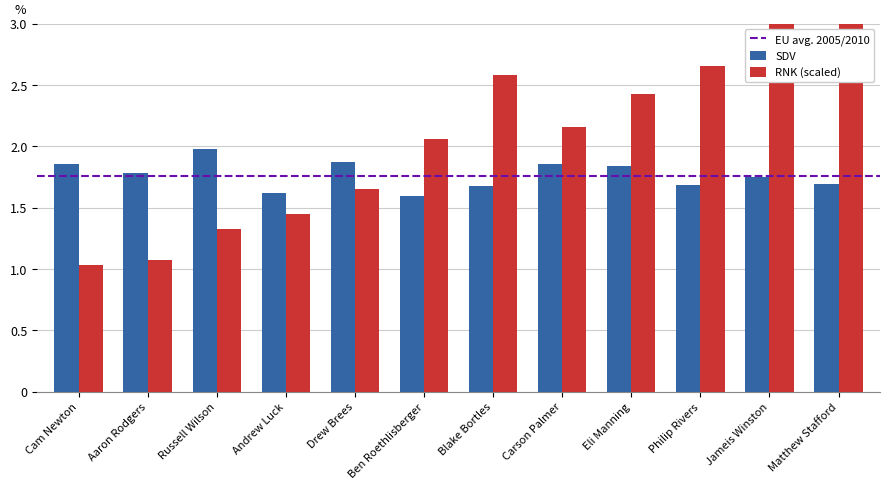

Where does the RNK series first go above 2?

Ben Roethlisberger